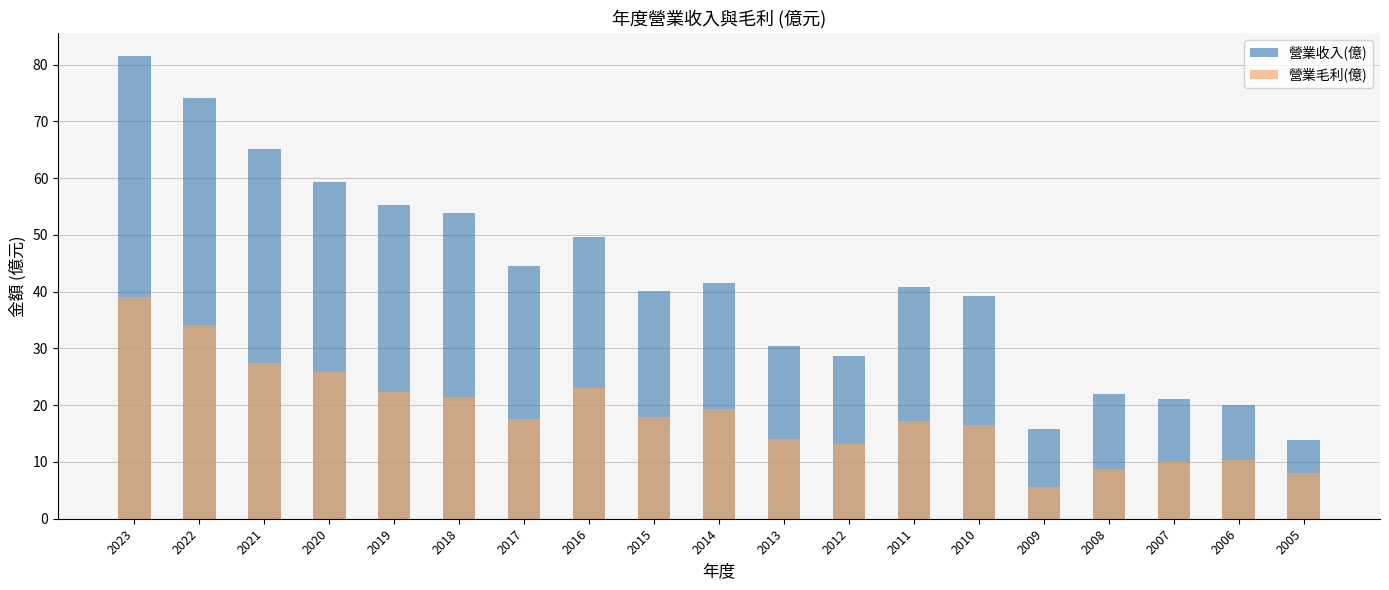

How many data points in 營業毛利(億) are above 17?

11